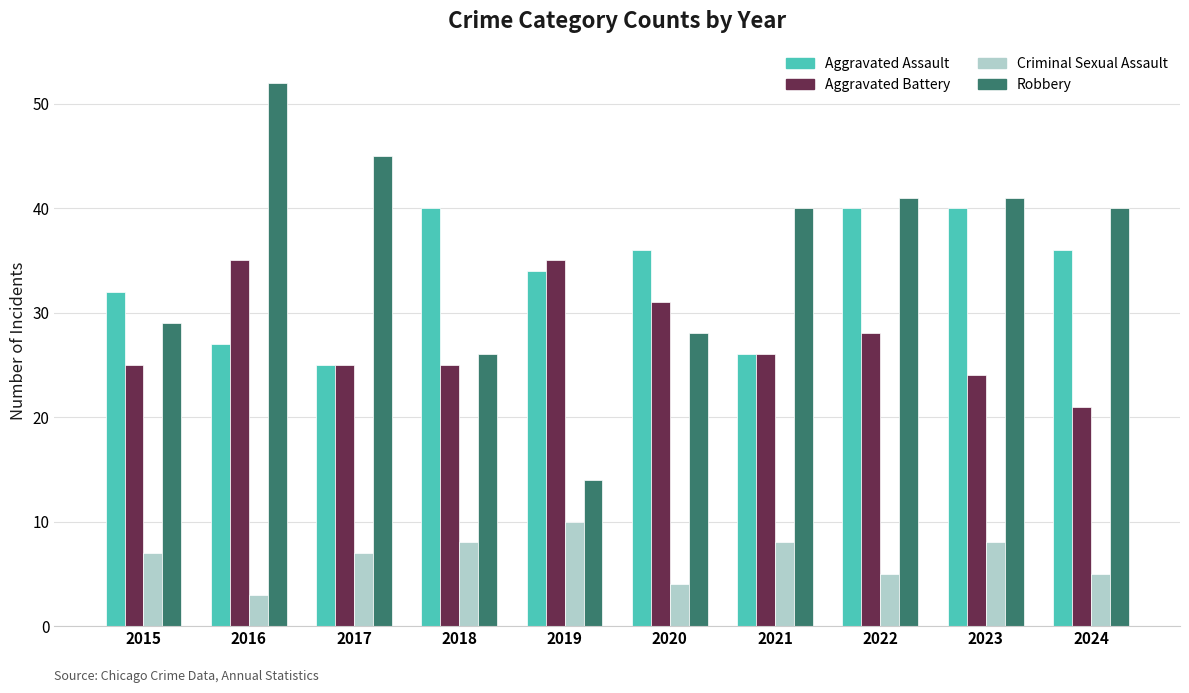

Does the chart contain stacked bars?

No